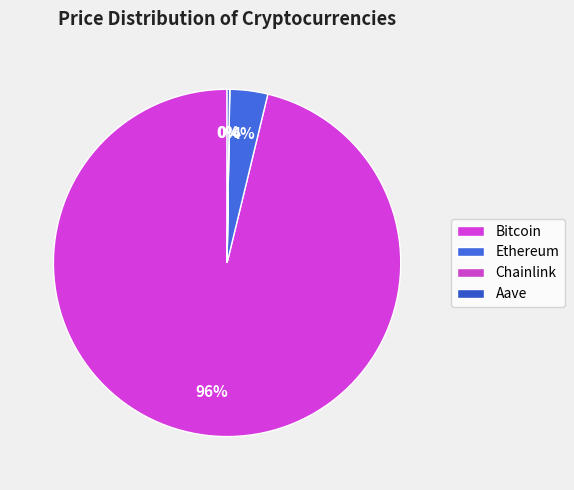

Does Bitcoin account for over 50% of the chart?

Yes